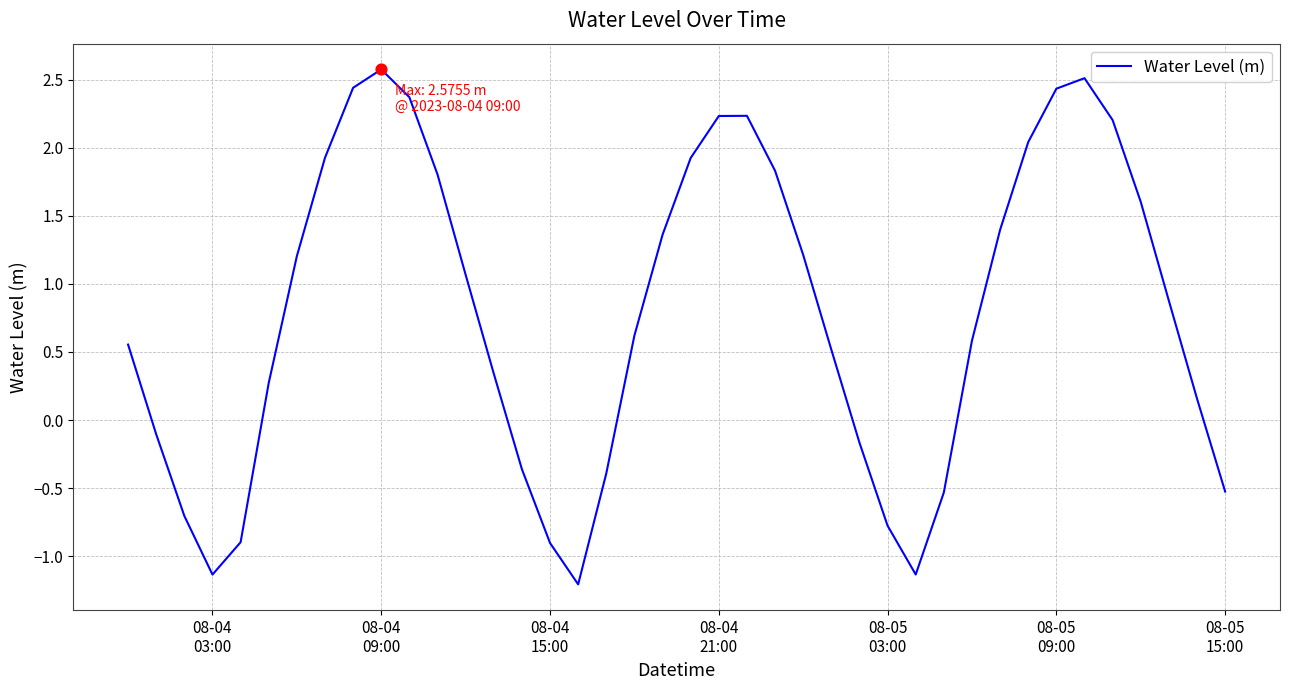

What is the maximum value shown in the chart?

2.6